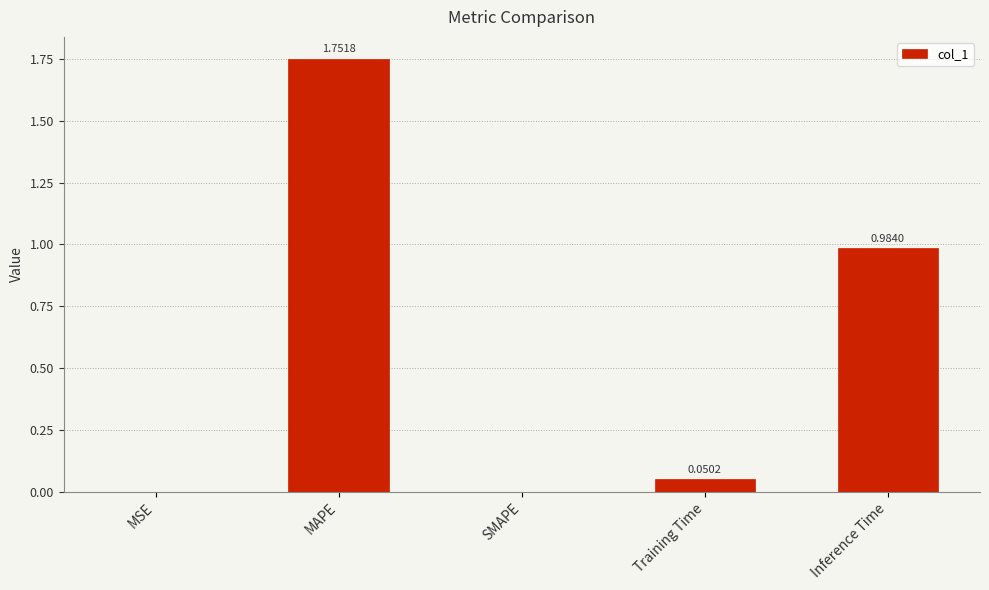

What is the sum of all values?

2.8